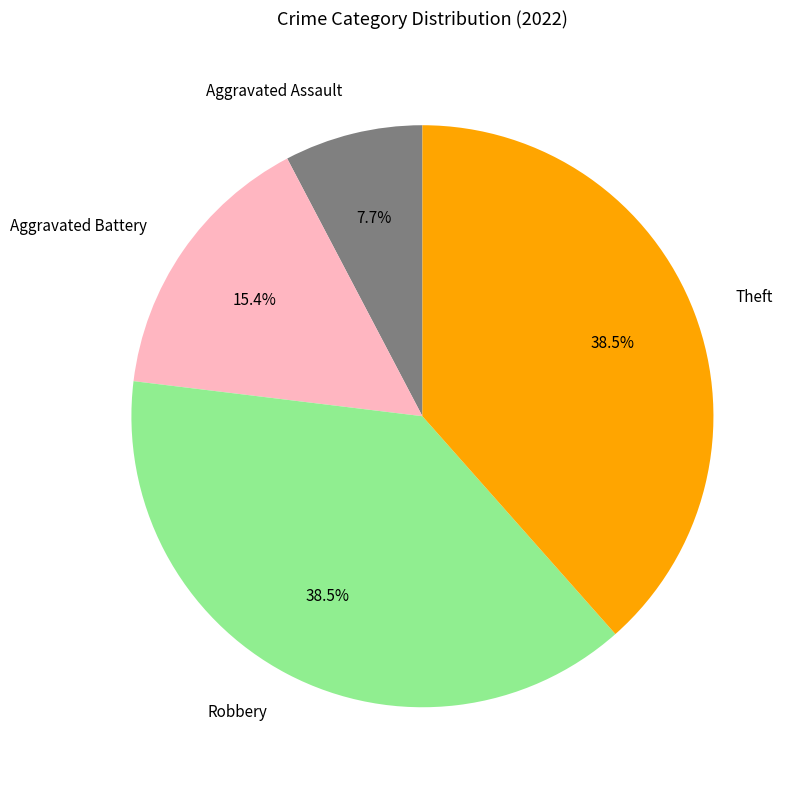

Is there any slice that represents more than half of the pie?

No